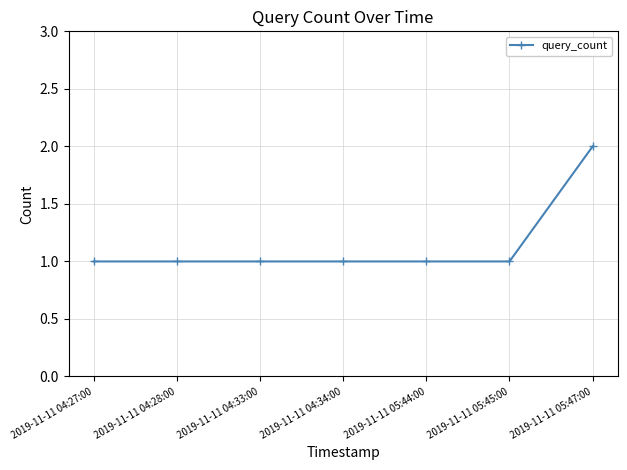

The chart shows a value of 1 at 2019-11-11 04:27:00. True or false?

True